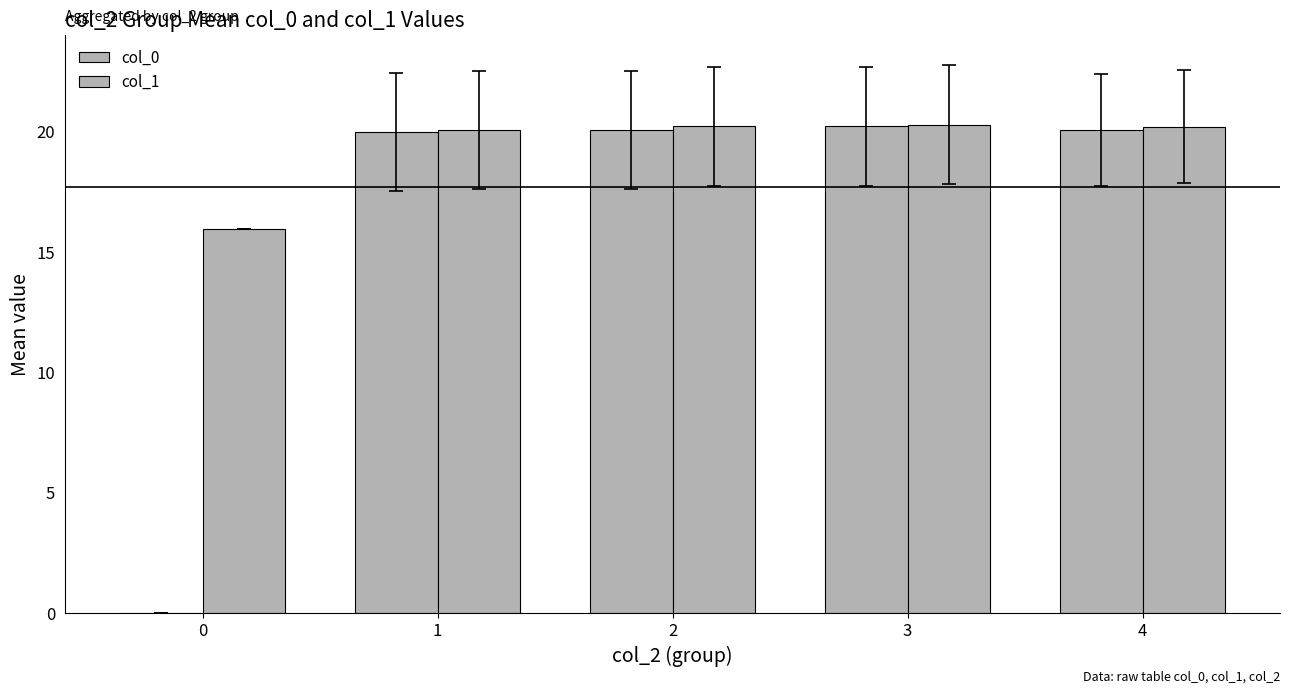

What is the total value across all series at 3?

40.5